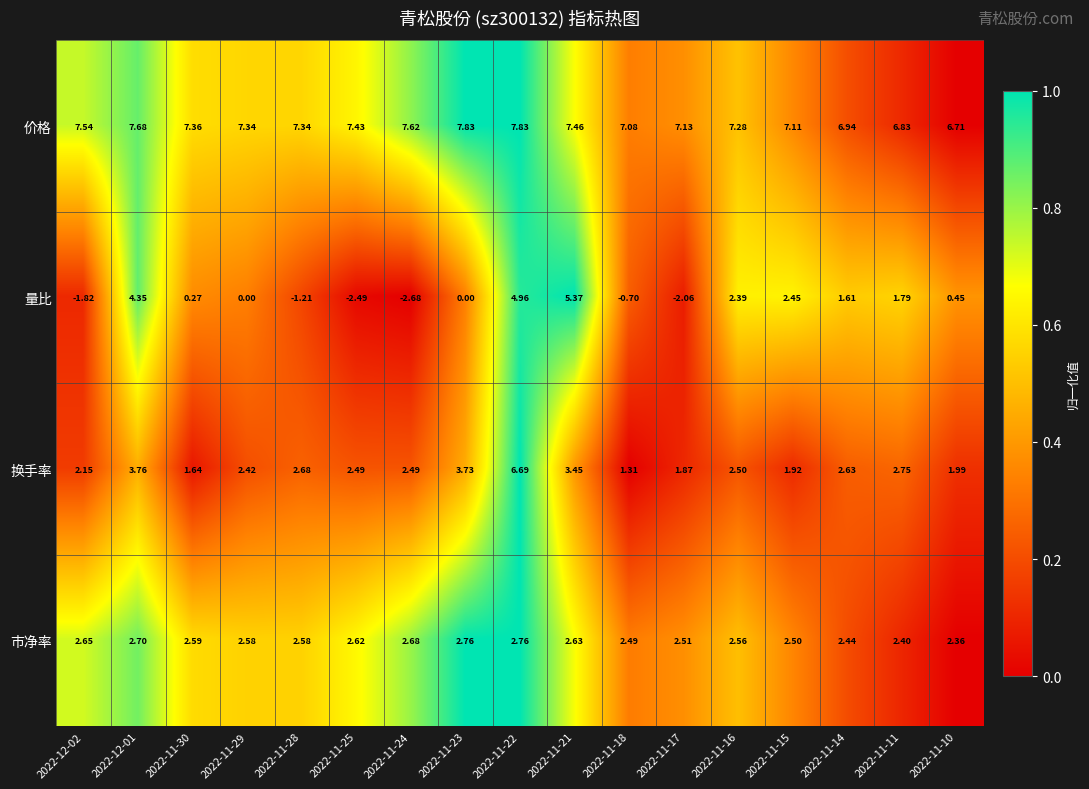

Between 2022-11-25 and 2022-11-21, which series saw the biggest shift?

量比